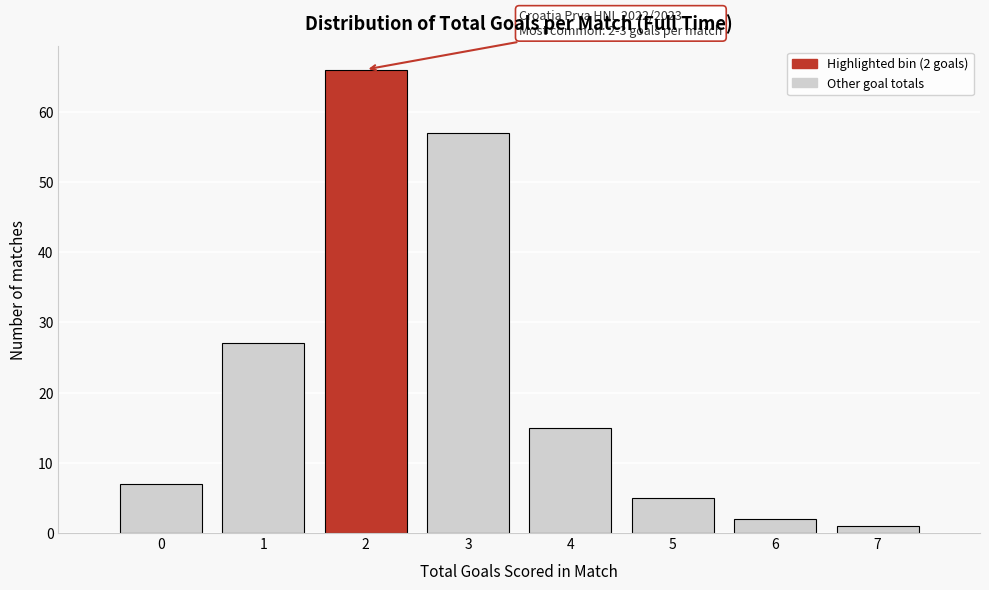

Reading left to right, what are all the values shown in this chart?

0=7	1=27	2=66	3=57	4=15	5=5	6=2	7=1